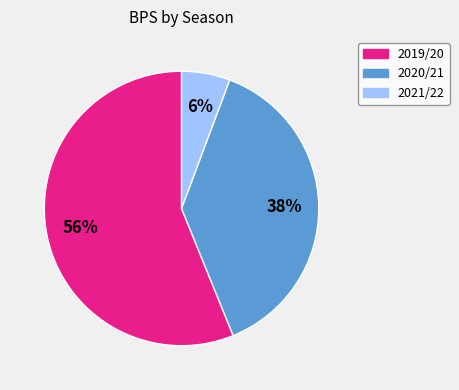

The 2019/20 slice represents 43% of the pie. True or false?

False